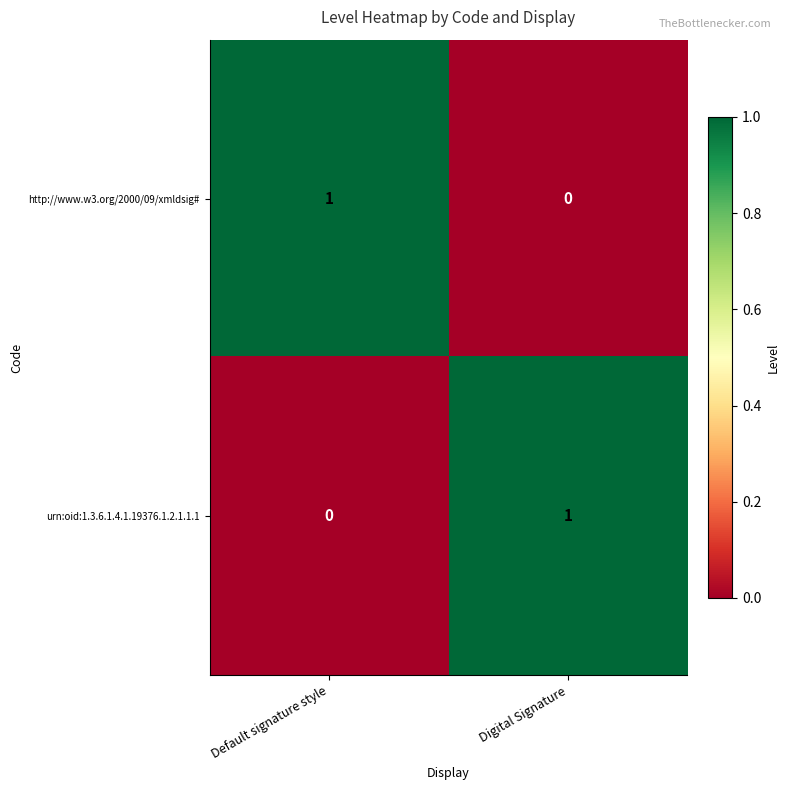

Reading left to right, transcribe all the data shown in this chart.

http://www.w3.org/2000/09/xmldsig#: Default signature style=1	Digital Signature=0
urn:oid:1.3.6.1.4.1.19376.1.2.1.1.1: Default signature style=0	Digital Signature=1